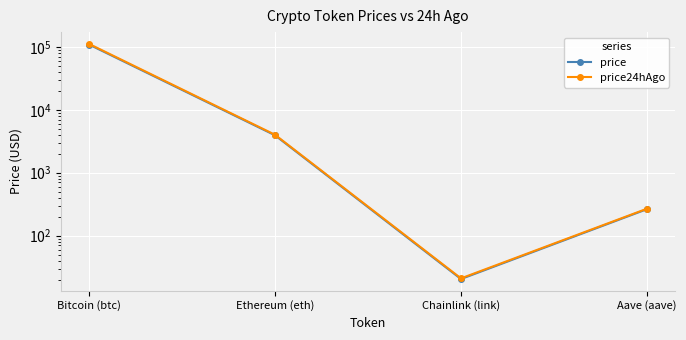

True or false: price and price24hAgo intersect in this chart.

False